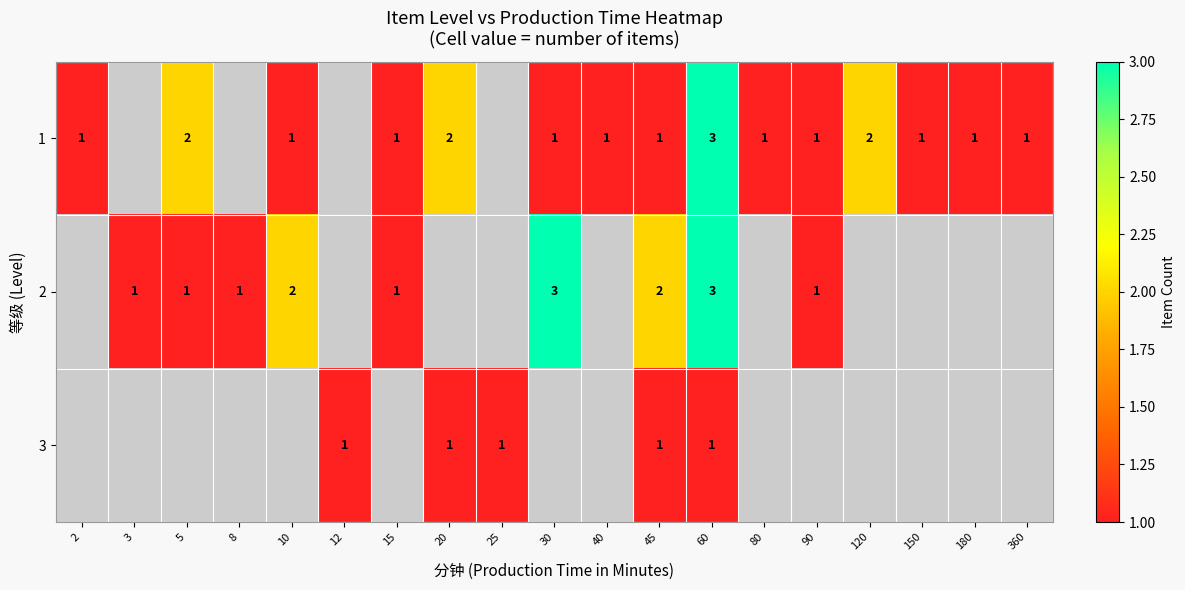

The value of 1 at 5 is 3. True or false?

False